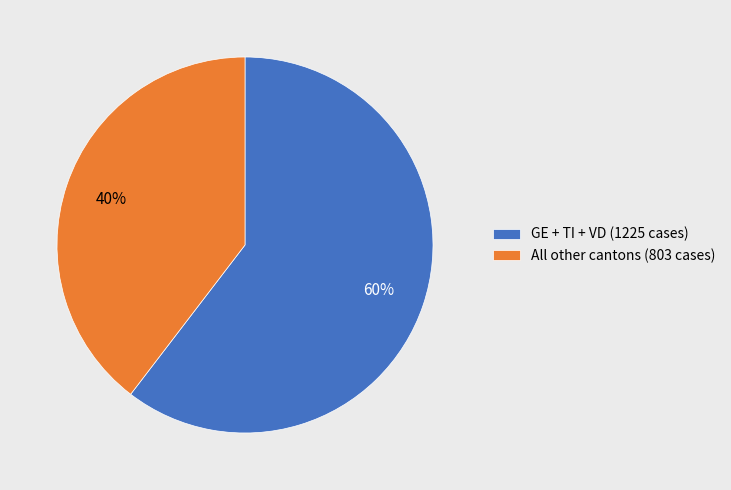

Do All other cantons (803 cases) and GE + TI + VD (1225 cases) together represent more than half of the pie?

Yes